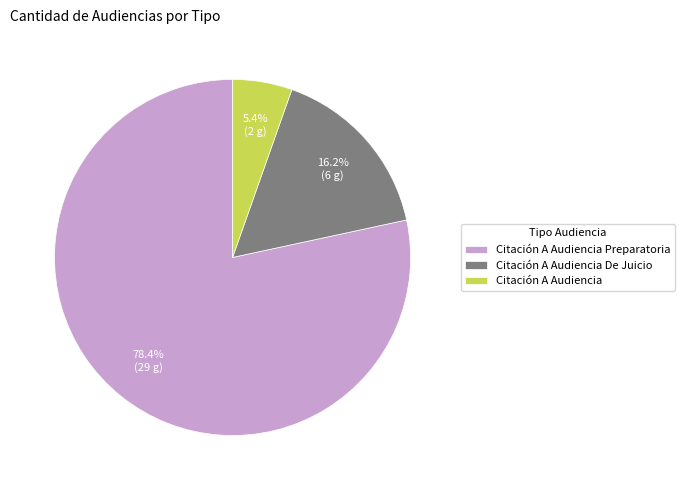

How many slices are in this pie chart?

3